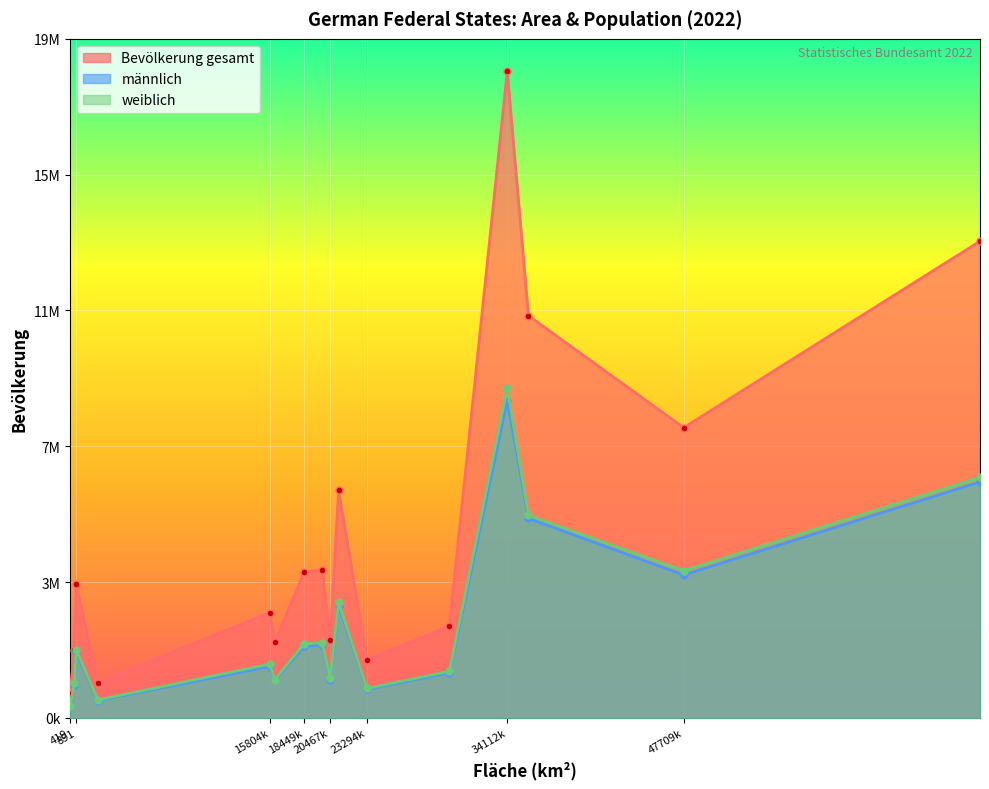

True or false: weiblich and Fläche (km²) intersect in this chart.

False